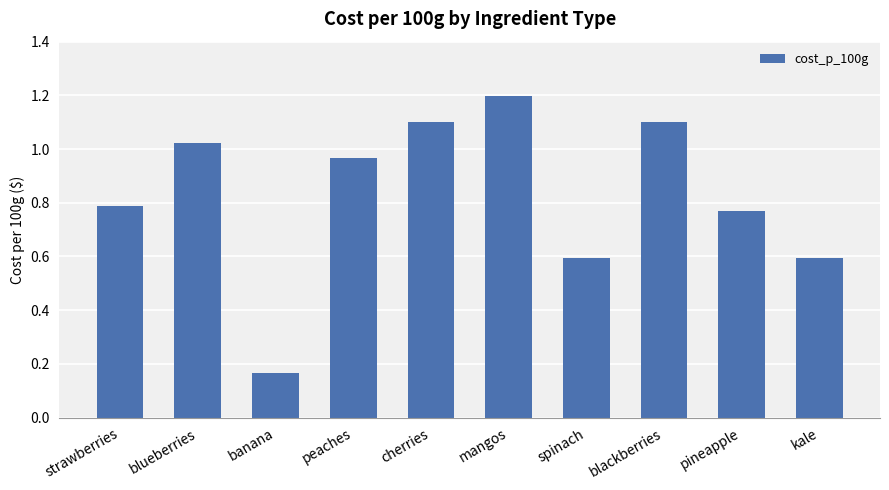

What position from the right is strawberries?

10